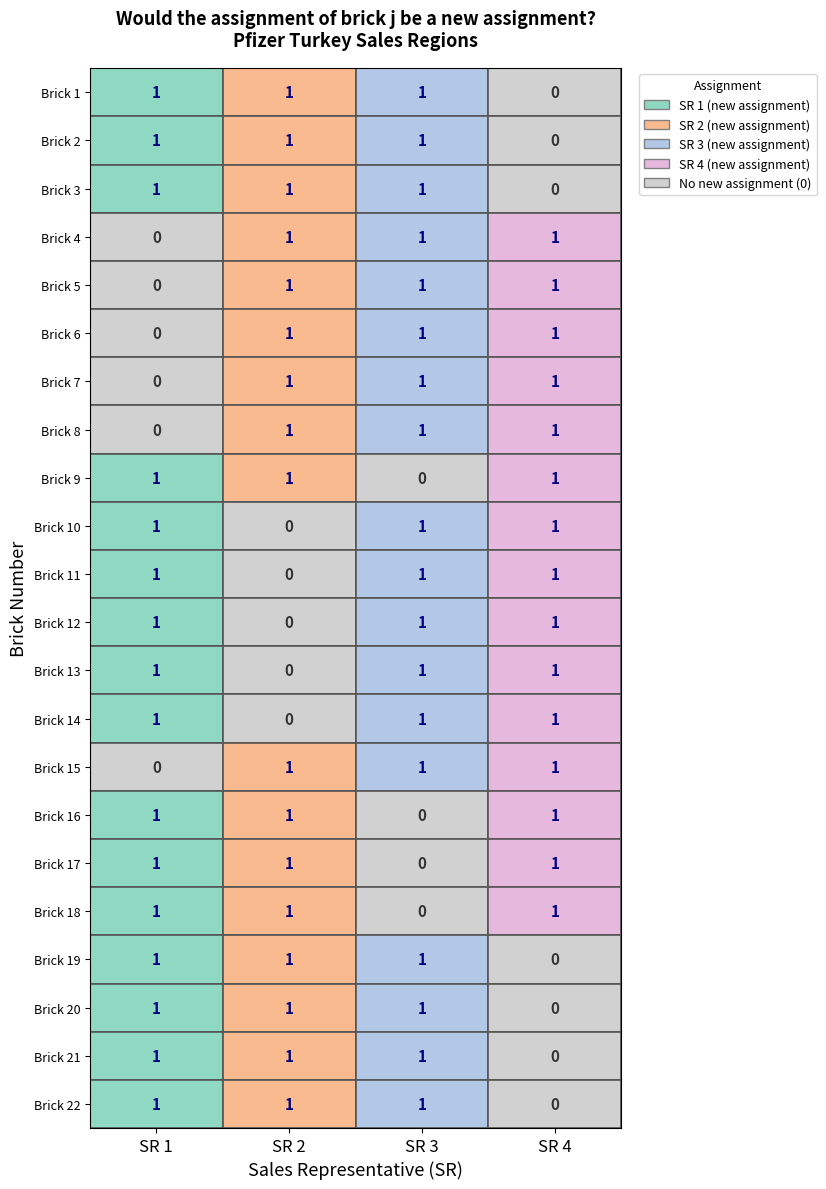

At Brick 9, list the series in order from largest to smallest.

SR 1, SR 2, SR 4, SR 3